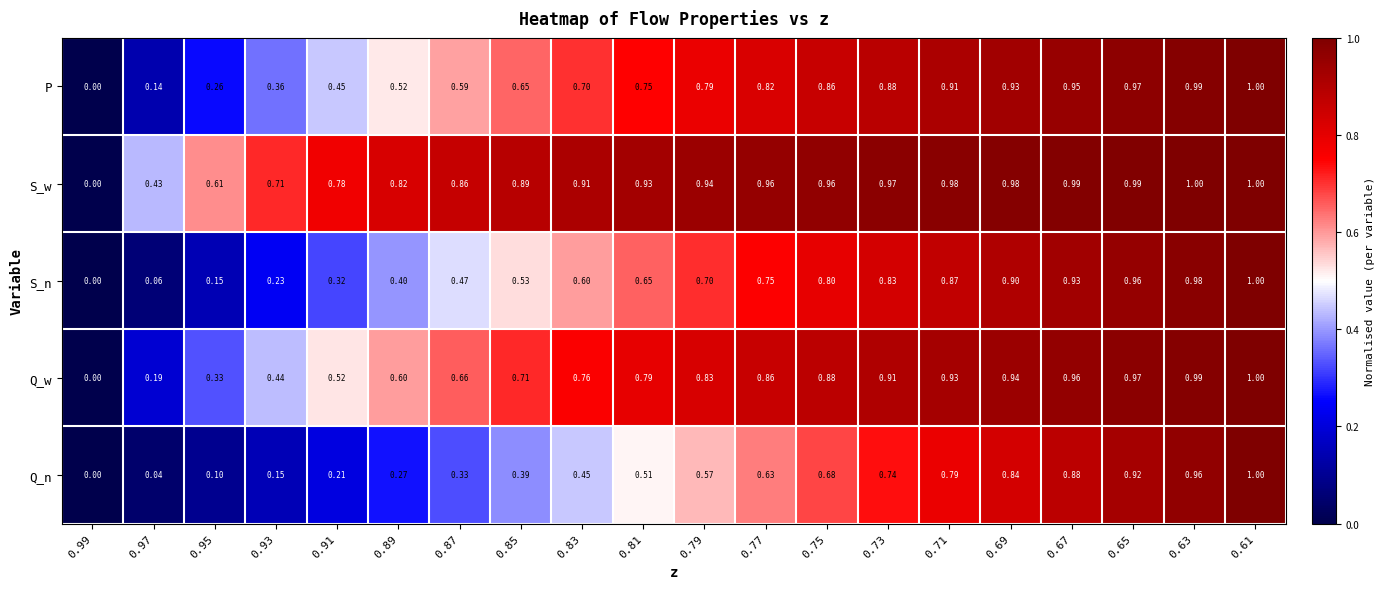

Between 0.89 and 0.73, which series saw the biggest shift?

Q_n